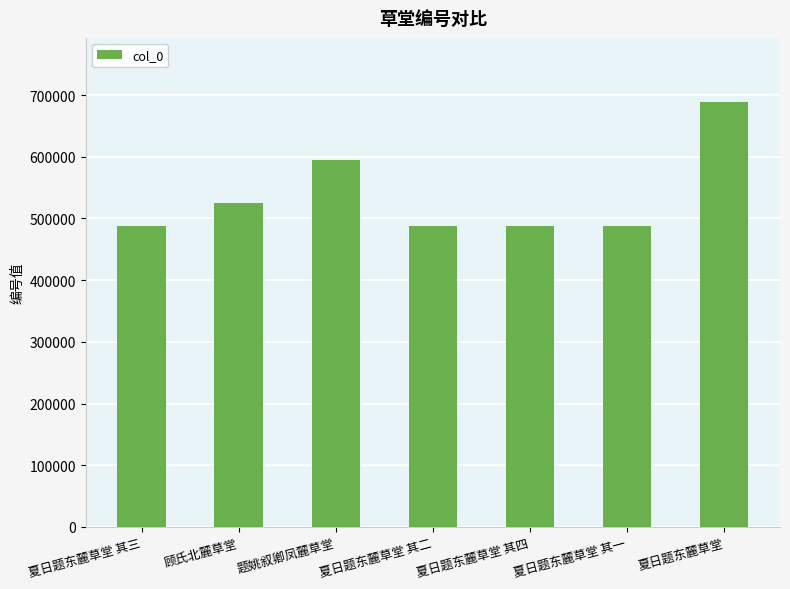

The value at 夏日题东麓草堂 其三 is 487901. True or false?

True